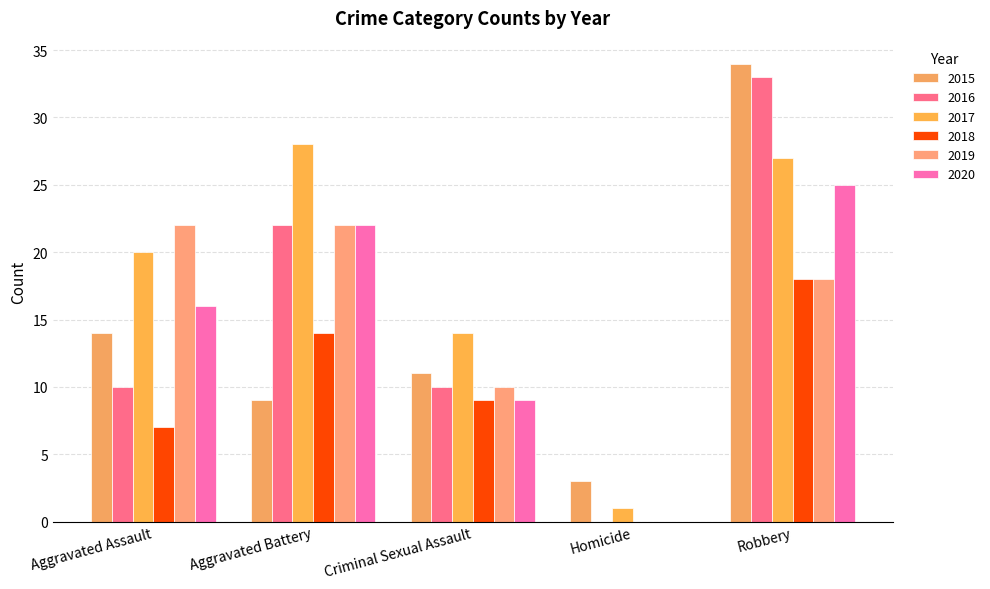

At which category does the chart reach its minimum across all series?

Homicide